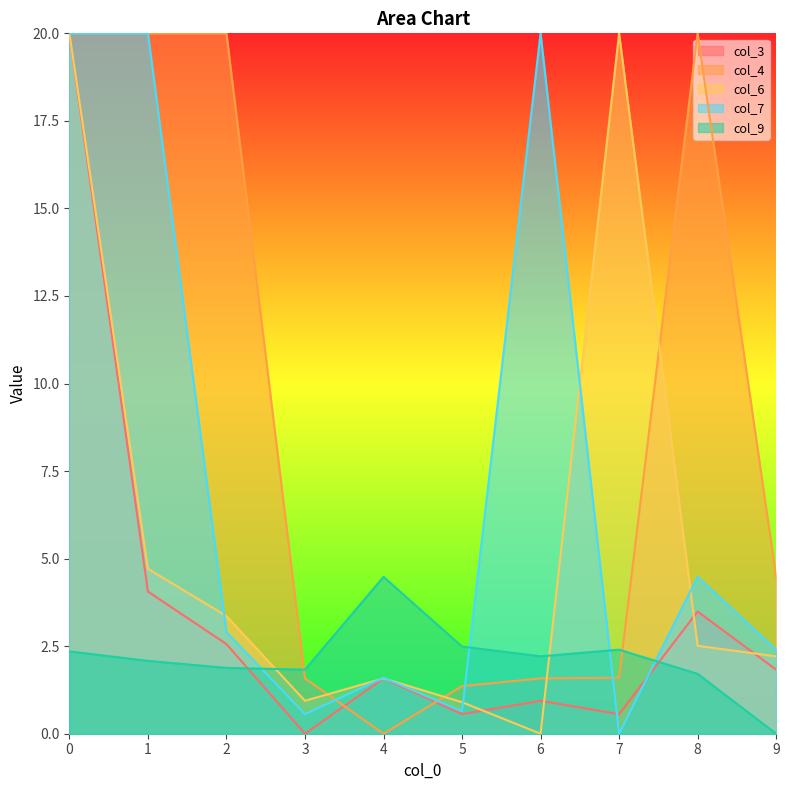

What is the sum of all col_9 values?

21.4